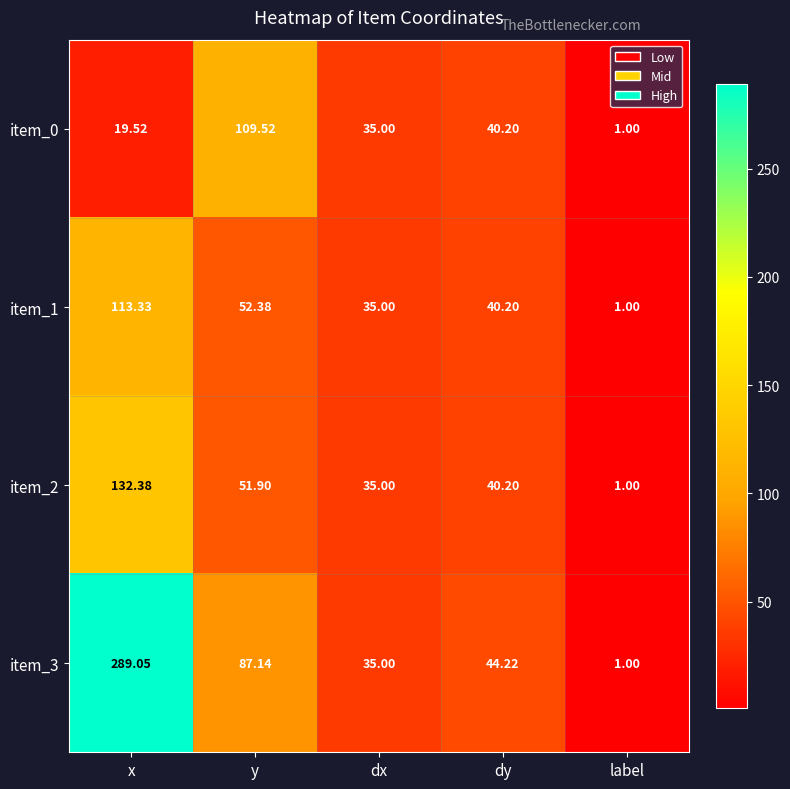

List the series in order of their peak value, highest first.

item_3, item_2, item_1, item_0